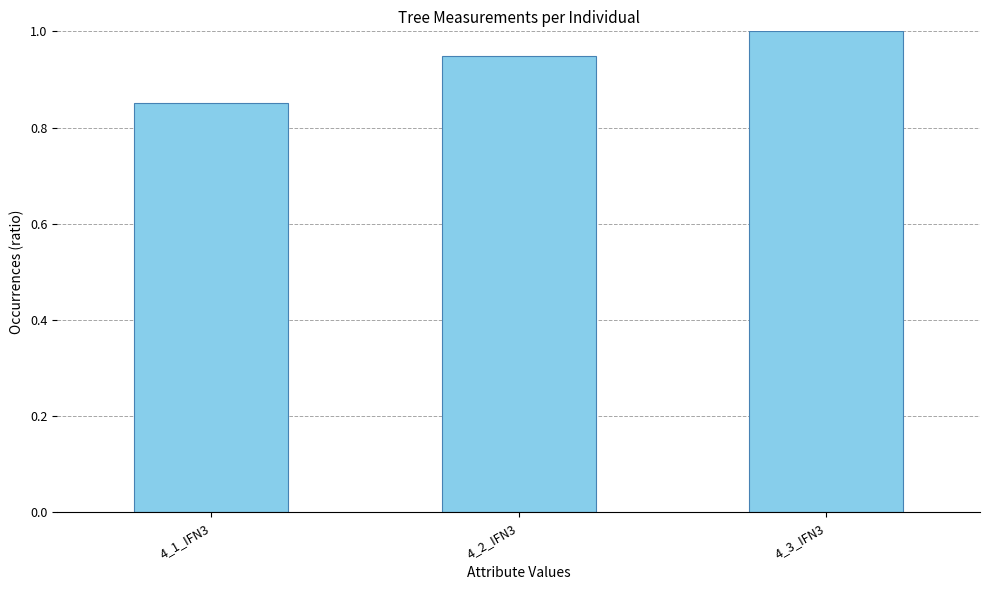

At which category does the chart reach its peak across all series?

4_3_IFN3